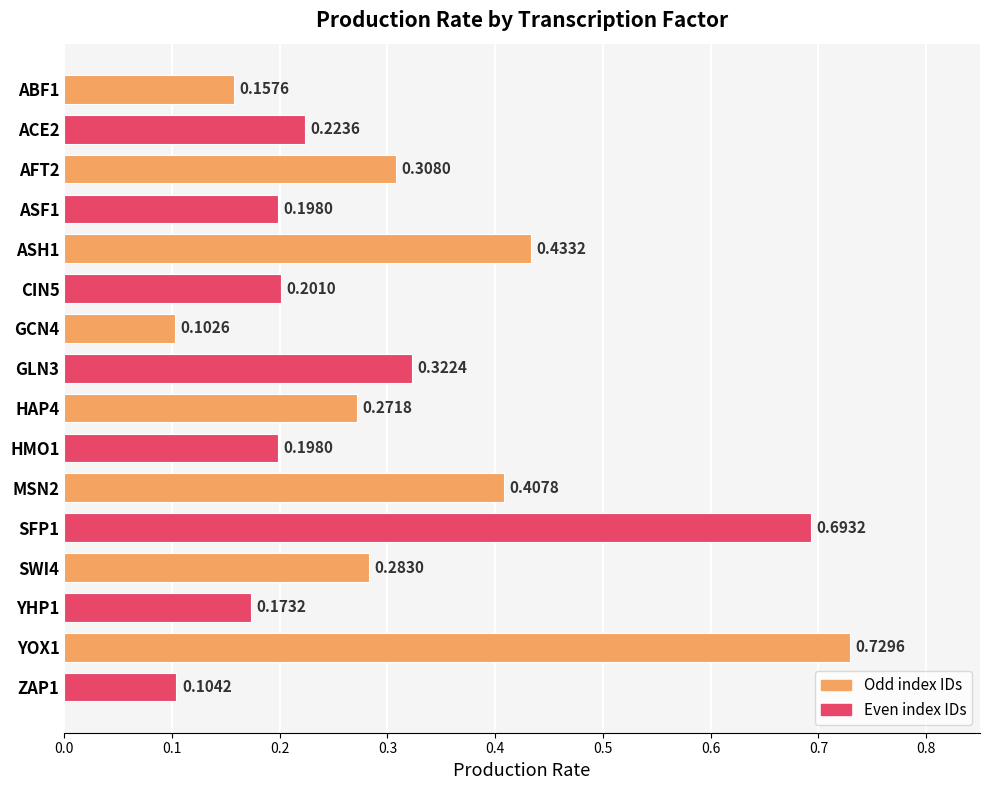

What is the difference between the second highest and second lowest values?

0.6